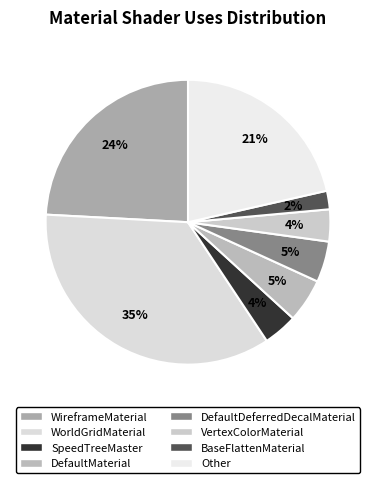

The WireframeMaterial slice represents 34% of the pie. True or false?

False